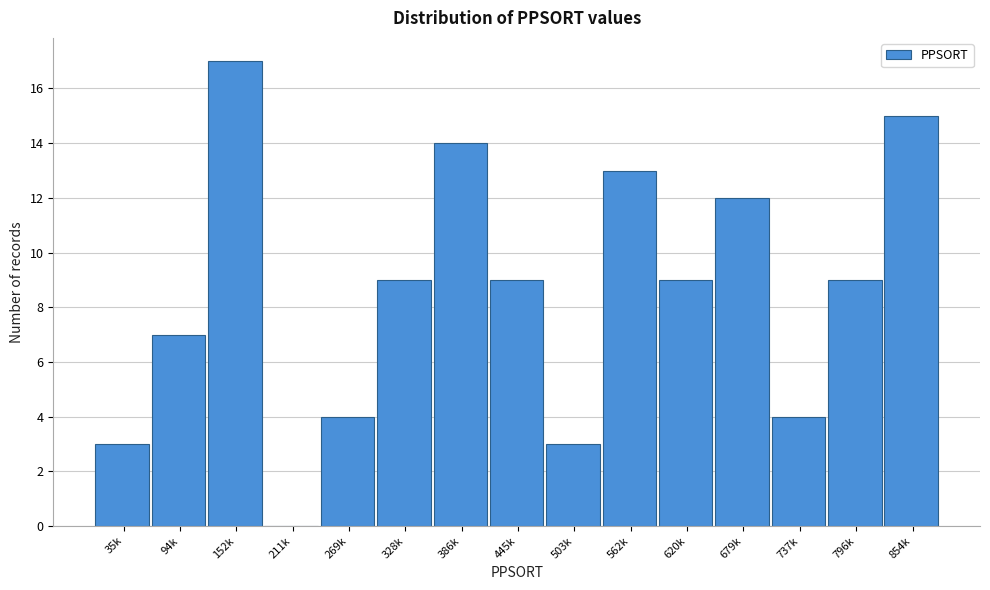

Reading right to left, what are all the values shown in this chart?

854k=15	796k=9	737k=4	679k=12	620k=9	562k=13	503k=3	445k=9	386k=14	328k=9	269k=4	211k=0	152k=17	94k=7	35k=3